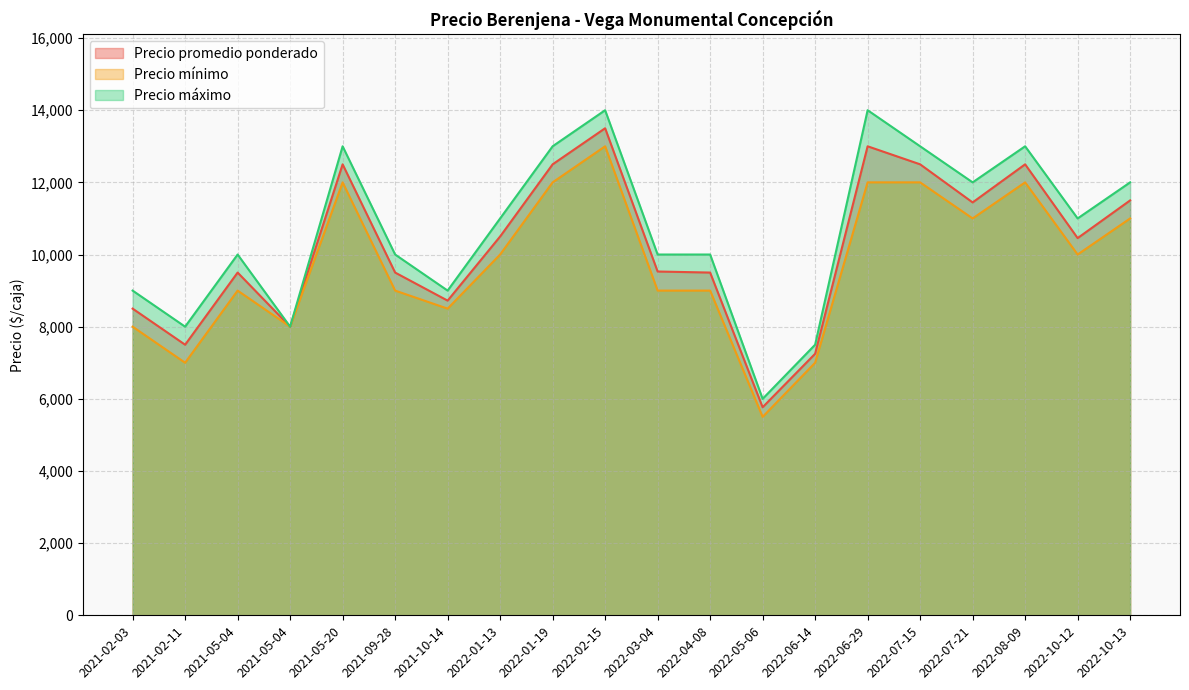

Which label corresponds to the smallest value in the chart?

2022-05-06